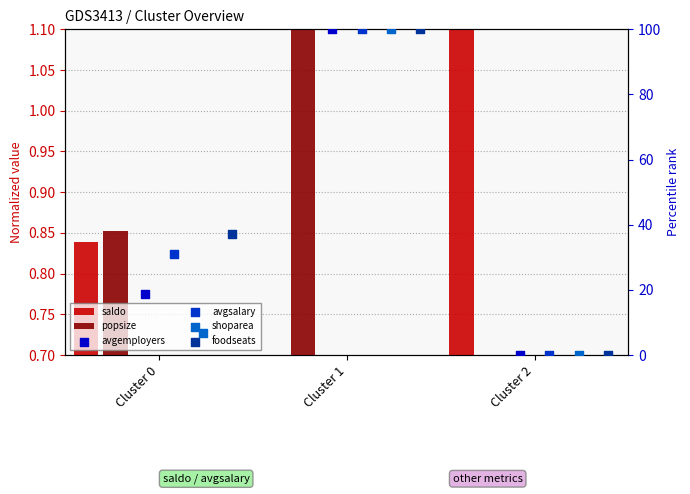

Which series has the largest total across all categories?

foodseats